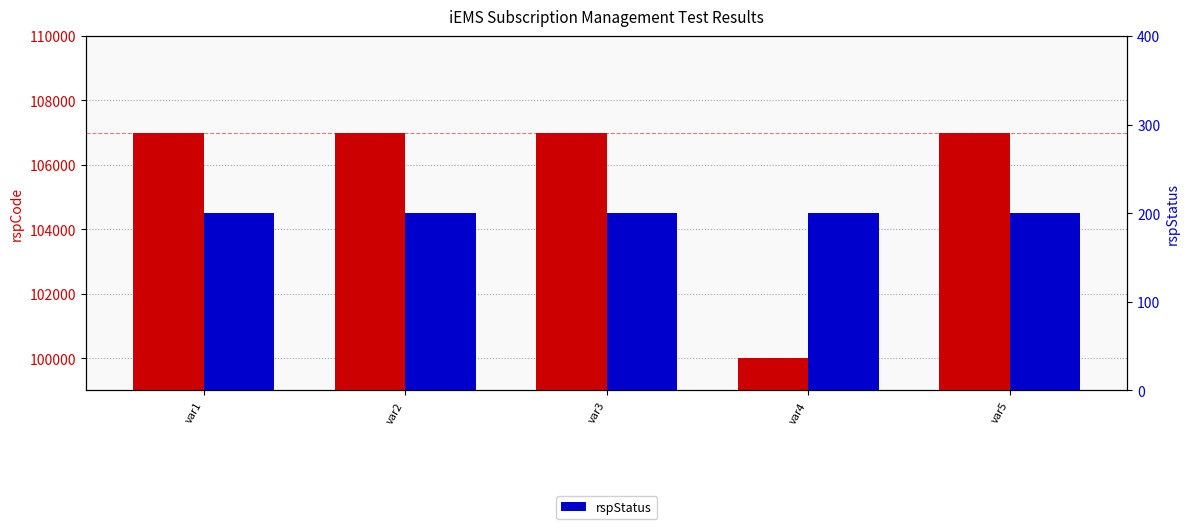

Reading right to left, transcribe all the data shown in this chart.

rspCode: var5=107002	var4=100000	var3=107002	var2=107002	var1=107002
rspStatus: var5=200	var4=200	var3=200	var2=200	var1=200